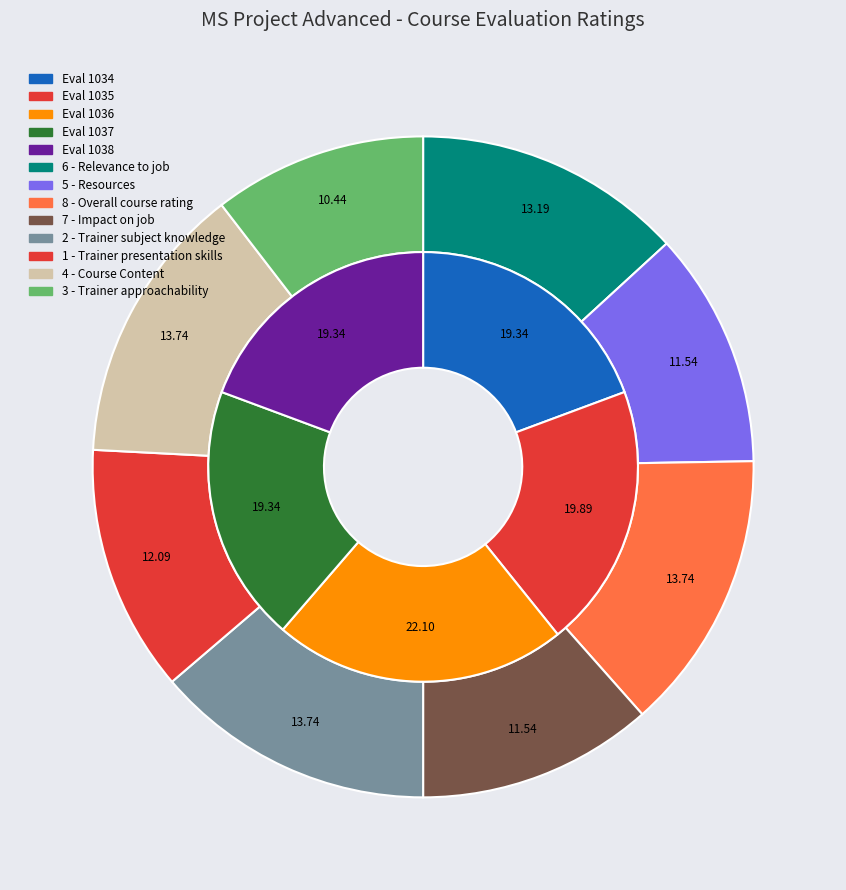

Between 1035-Approachability and 1038-Knowledge, which is larger?

1038-Knowledge